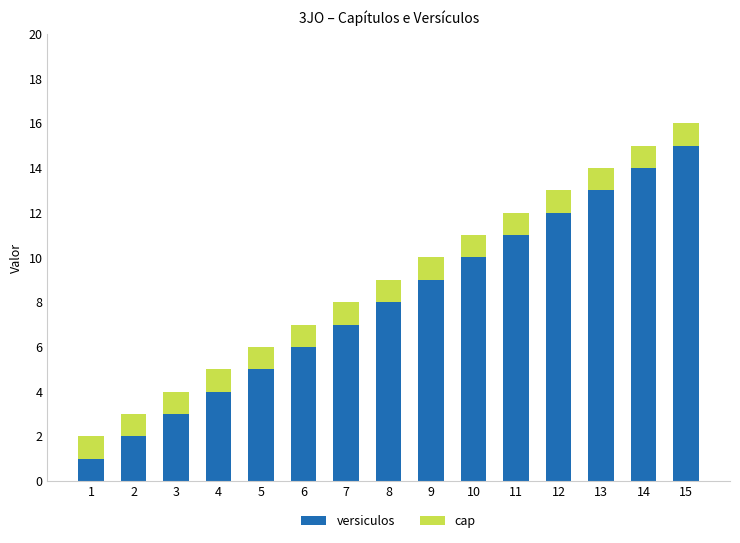

List the labels in order of versiculos value, smallest first.

1, 2, 3, 4, 5, 6, 7, 8, 9, 10, 11, 12, 13, 14, 15